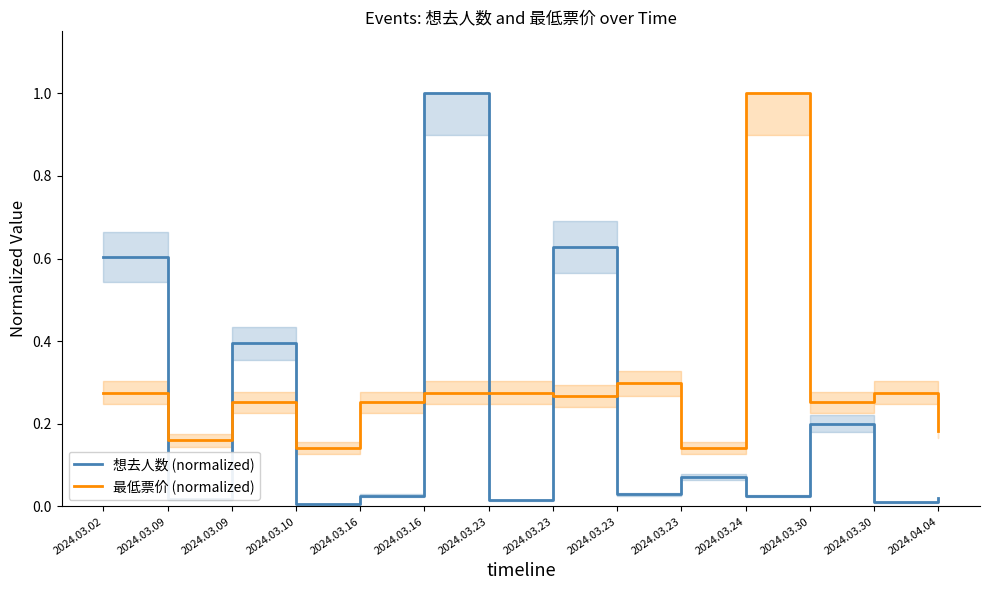

Where is the first local minimum for 最低票价 (normalized)?

2024.03.09